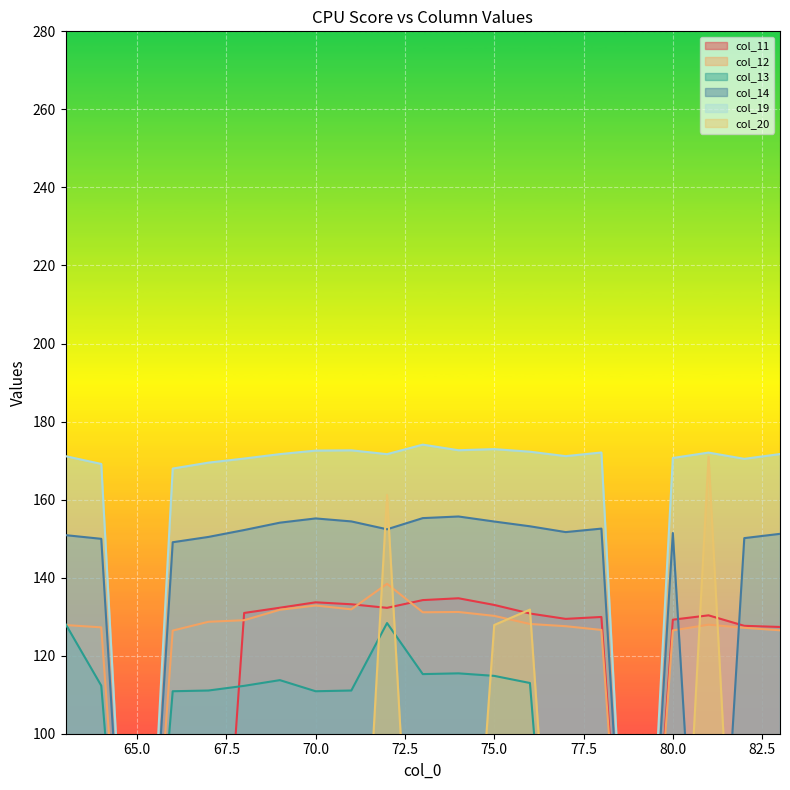

What is the difference between the maximum and second lowest values in the col_19 series?

174.1